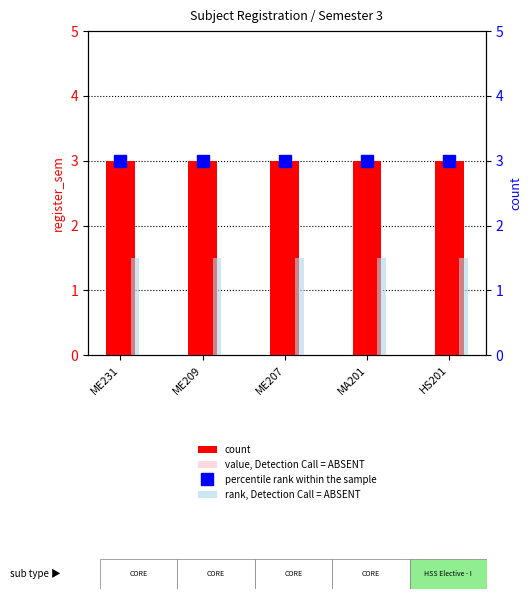

The value of rank, Detection Call = ABSENT at HS201 is 1.5. True or false?

True